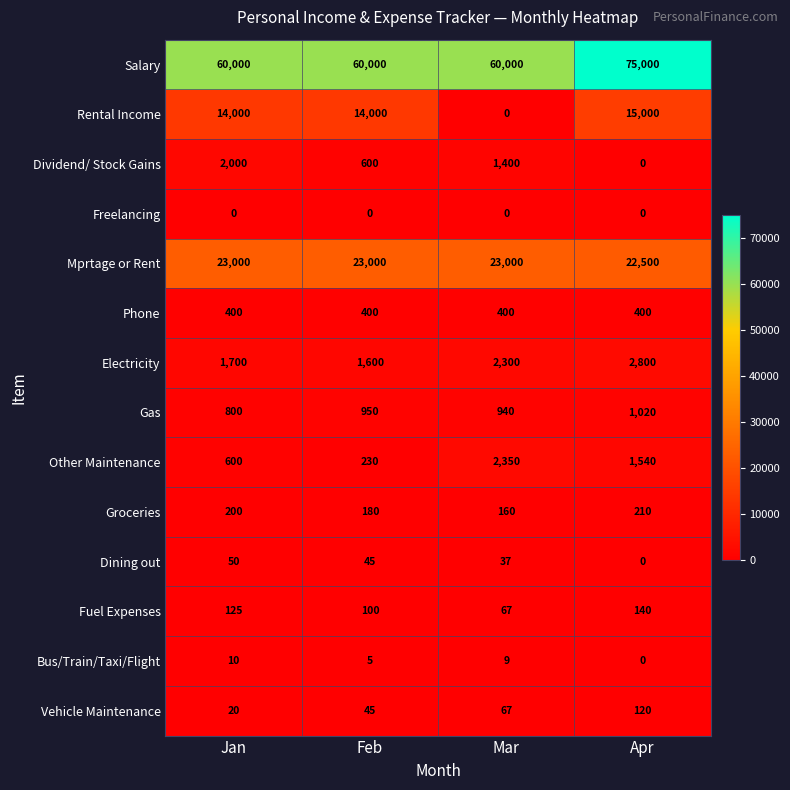

Which series has the largest total across all categories?

Salary